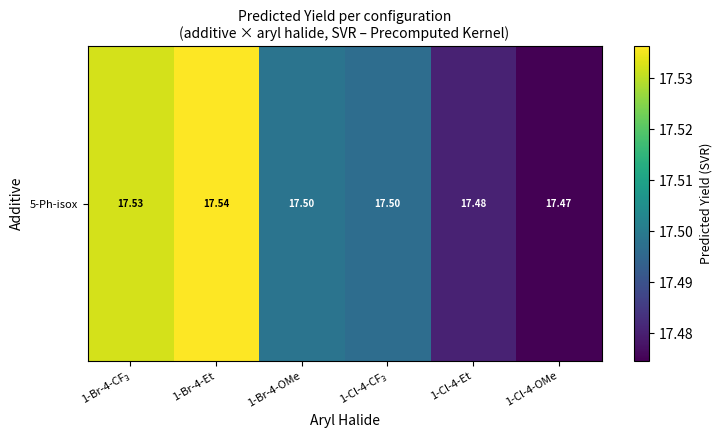

Reading left to right, extract all data points from this chart.

17.5	17.5	17.5	17.5	17.5	17.5